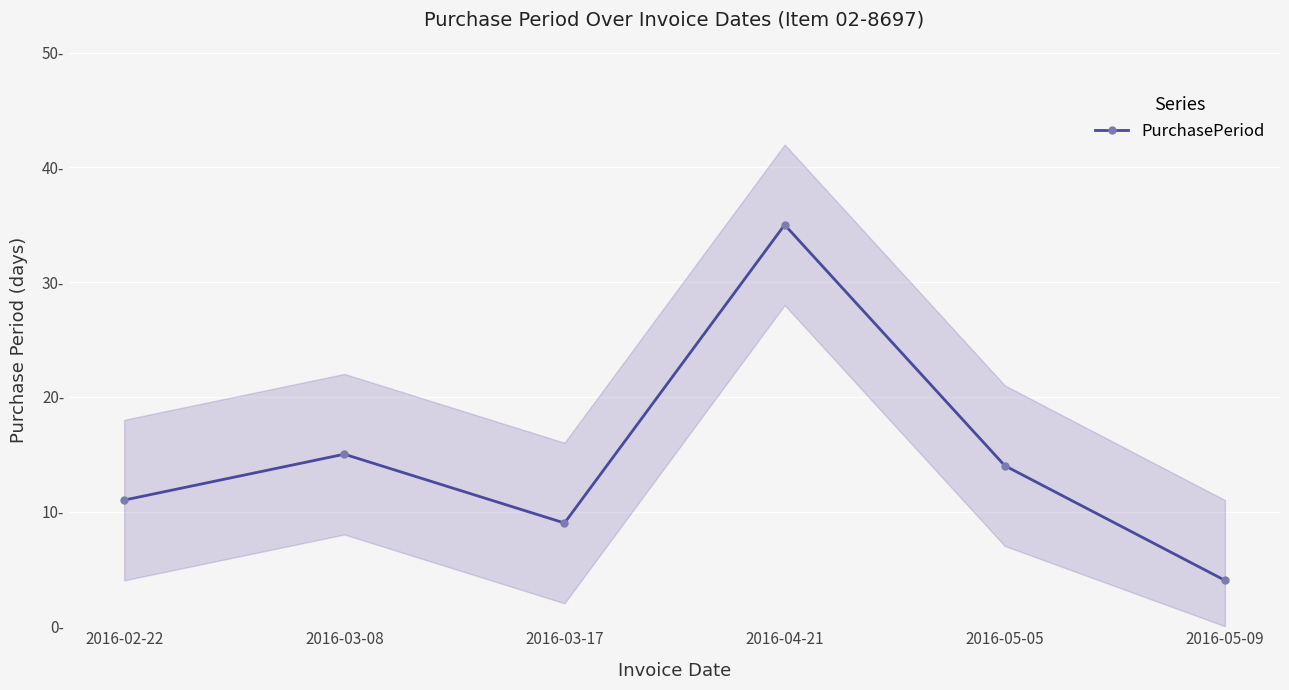

Reading left to right, what are all the values shown in this chart?

2016-02-22=11	2016-03-08=15	2016-03-17=9	2016-04-21=35	2016-05-05=14	2016-05-09=4